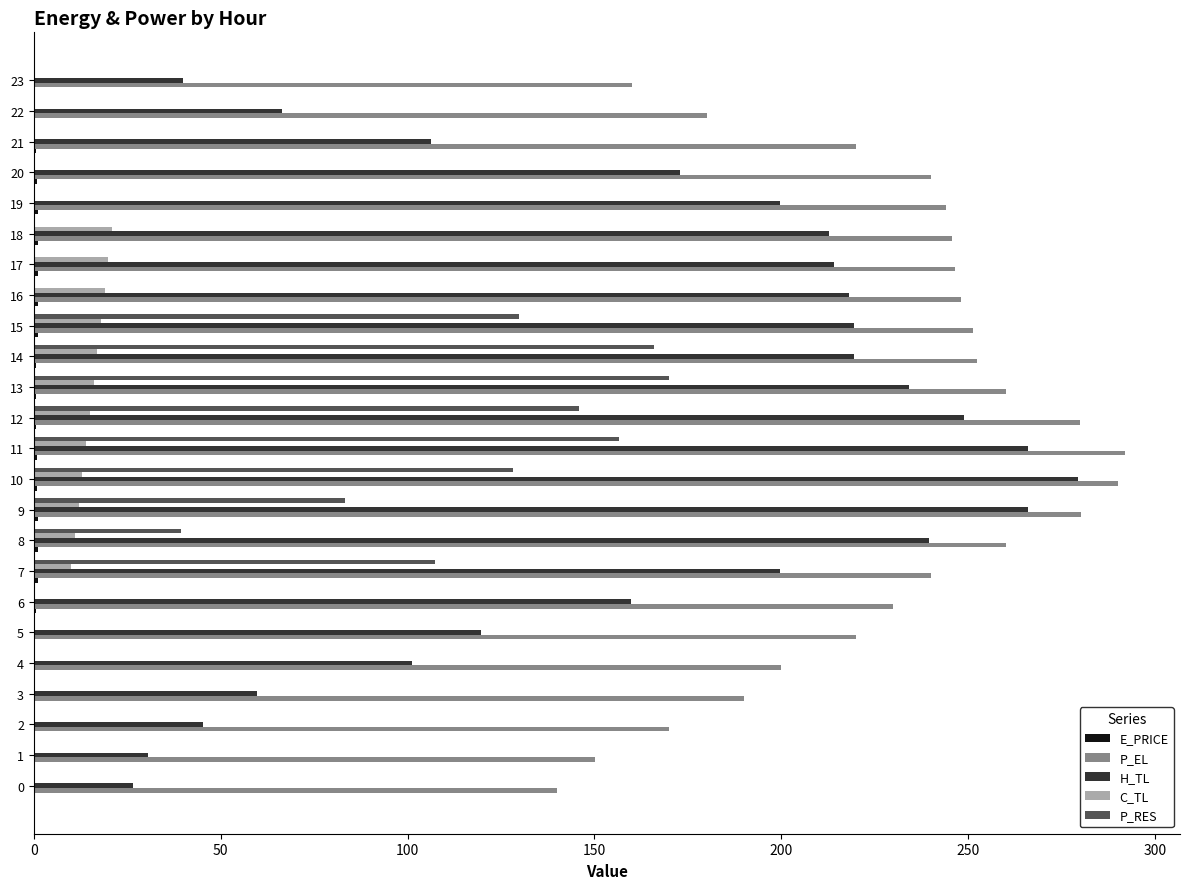

Which series has the largest total across all categories?

P_EL